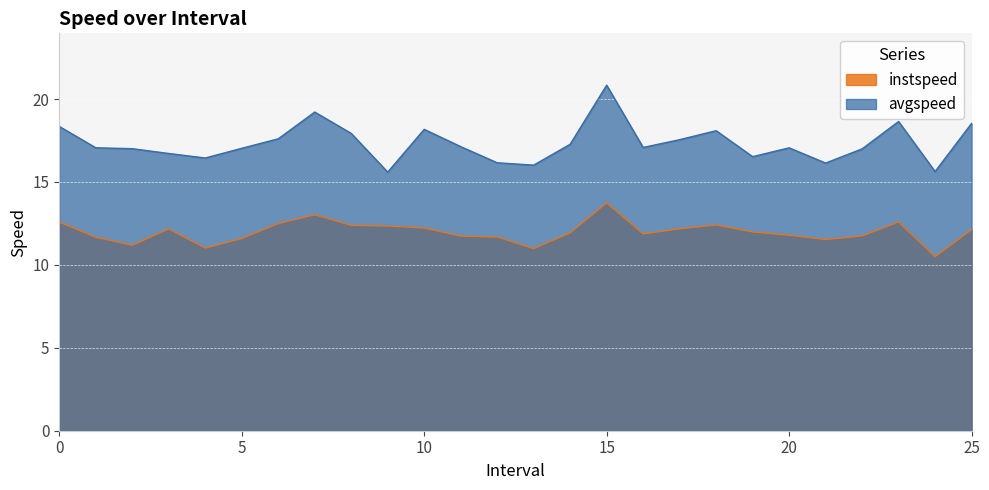

How many lines are shown in the chart?

2